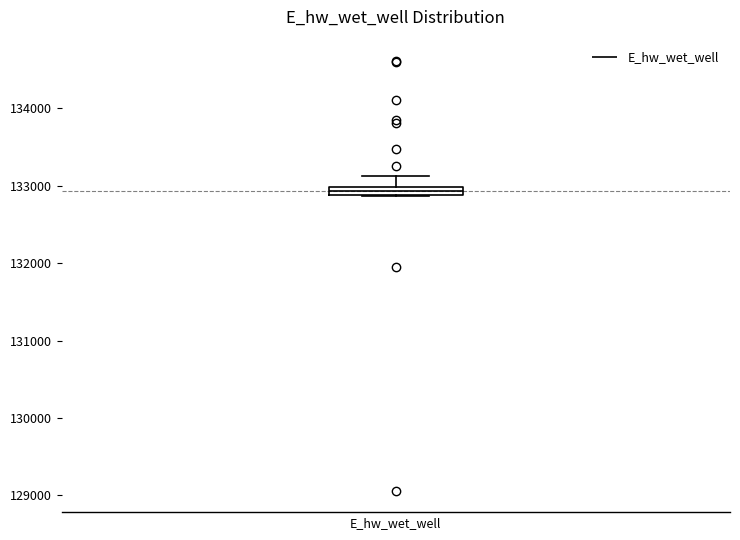

Where is the upper edge of the box for E_hw_wet_well on the y-axis? The values are not printed on the chart, so give them approximately, as read against the axis.

133000